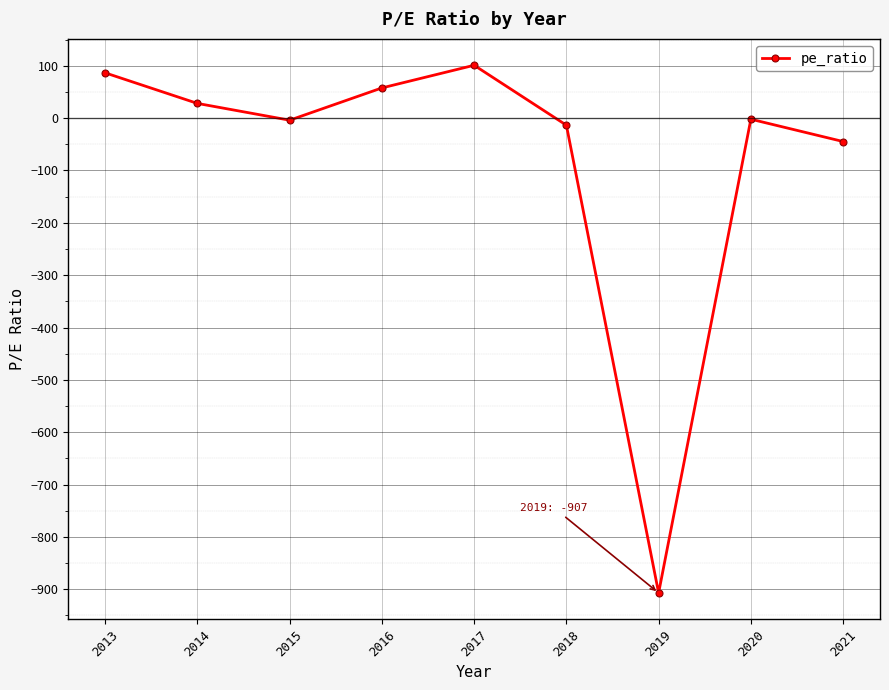

Between 2013 and 2014, which is larger?

2013